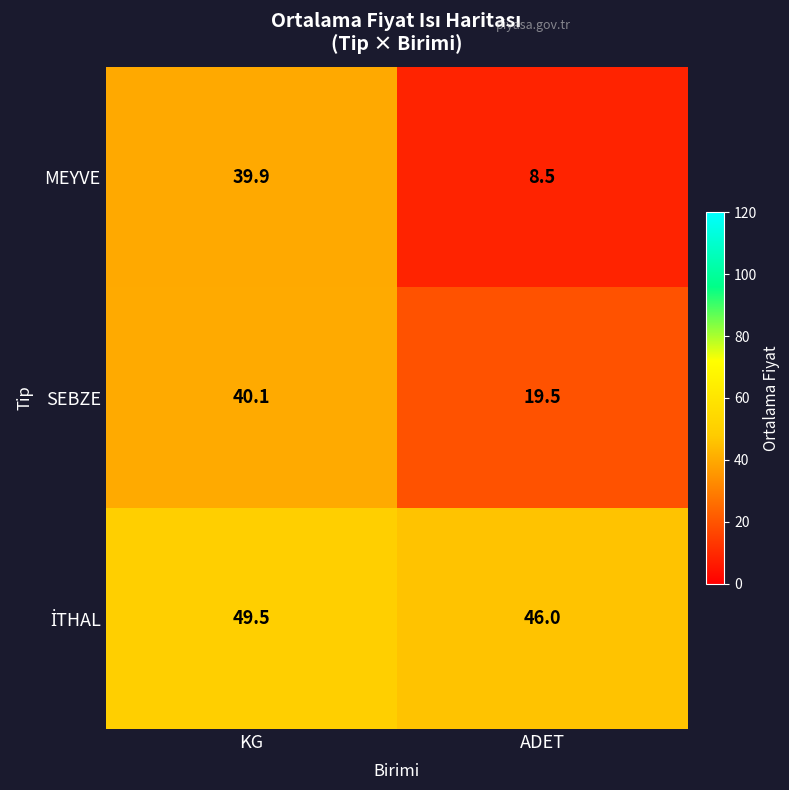

The value of SEBZE at KG is 40.1. True or false?

True